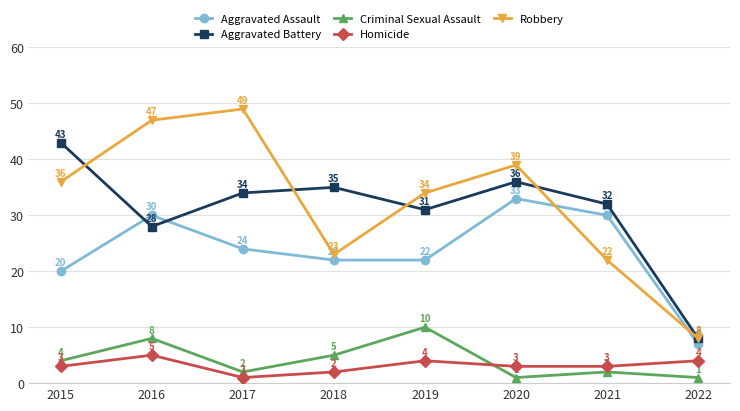

Which series ends up on top after the final intersection of Criminal Sexual Assault and Homicide?

Homicide